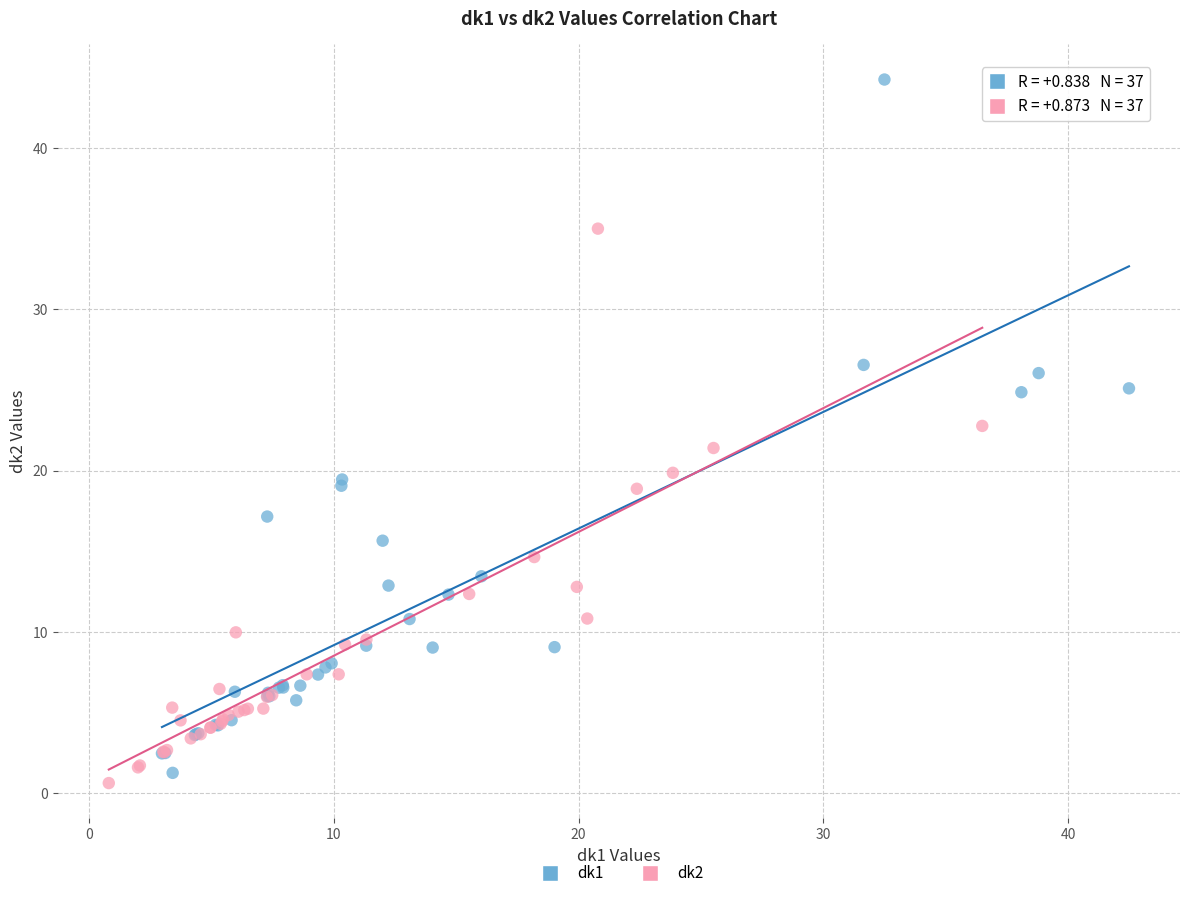

Which series has the widest spread of Y values?

dk1